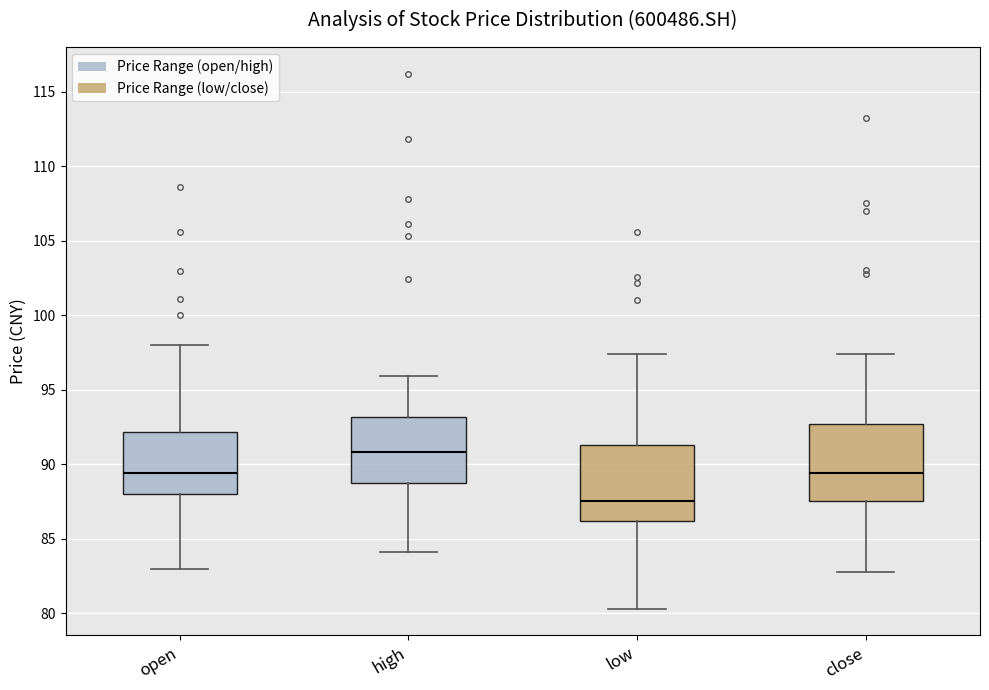

Reading left to right, read every box against the y-axis: the position of its median line, the range the box covers, and the ends of its whiskers. The values are not printed on the chart, so give them approximately, as read against the axis.

open: median 89.5, box 88.0 to 92.0, whiskers 83.0 to 98.0
high: median 91.0, box 89.0 to 93.0, whiskers 84.0 to 96.0
low: median 87.5, box 86.0 to 91.5, whiskers 80.5 to 97.5
close: median 89.5, box 87.5 to 92.5, whiskers 82.5 to 97.5